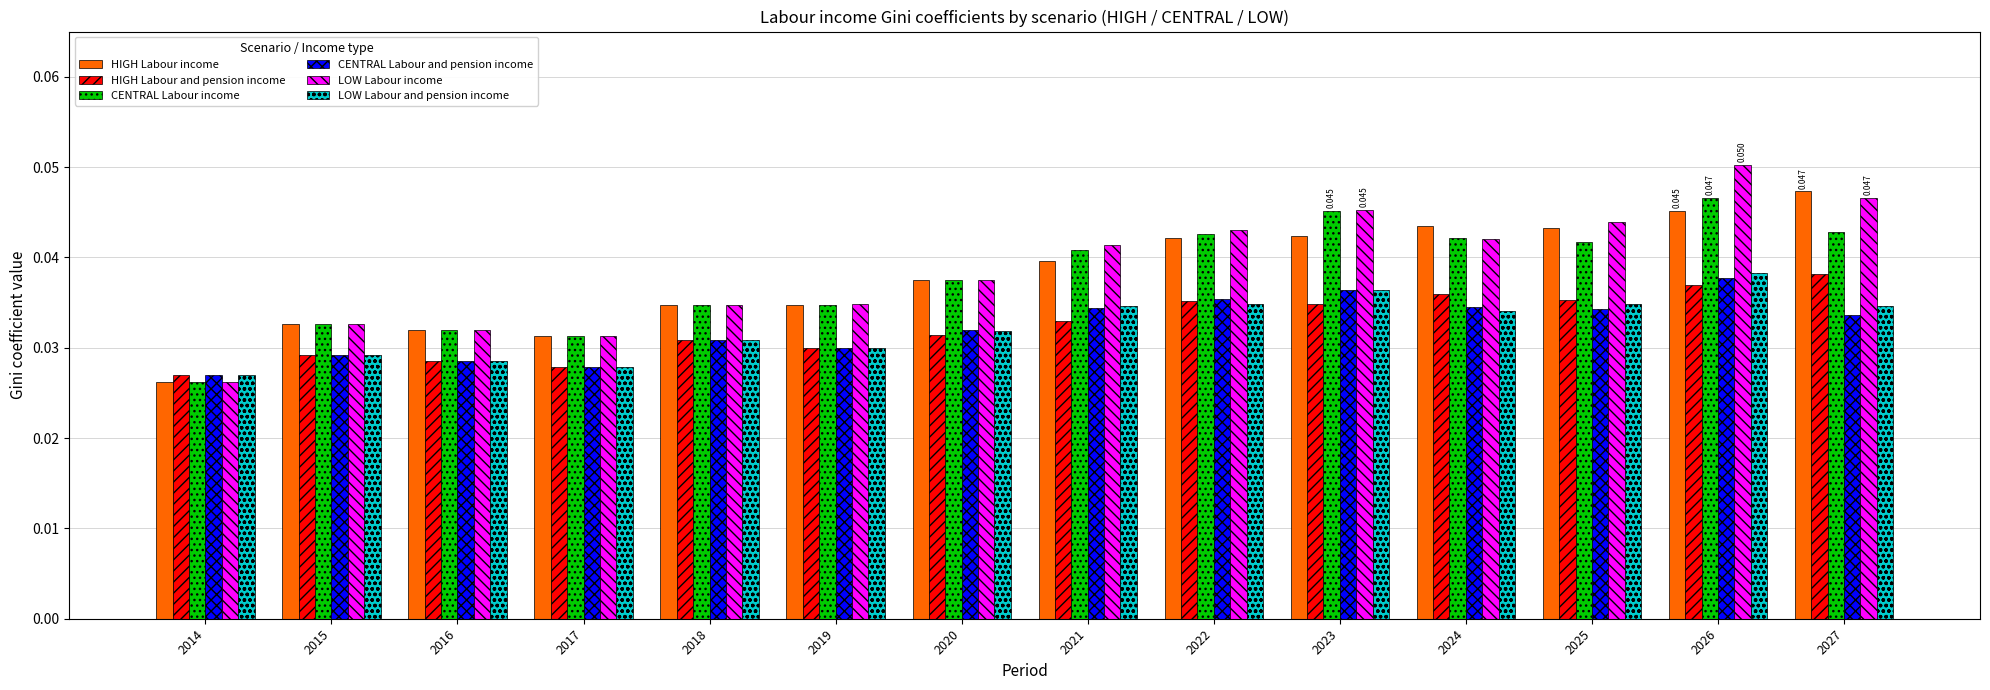

Between 2014 and 2024, which series saw the biggest shift?

HIGH Labour income